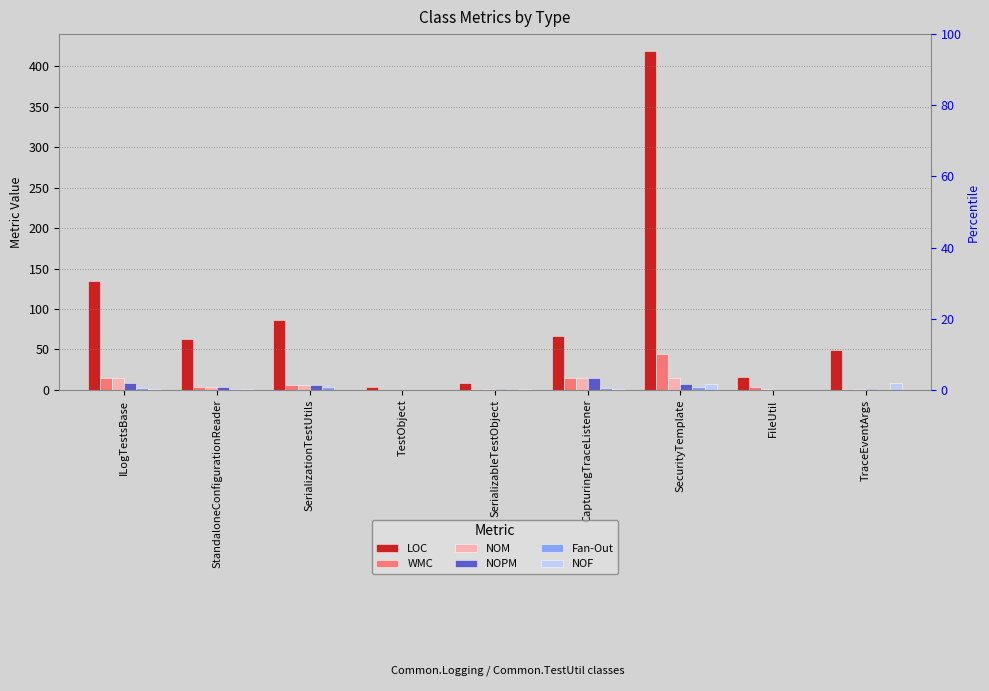

What are all the series names shown in the legend?

LOC, WMC, NOM, NOPM, Fan-Out, NOF